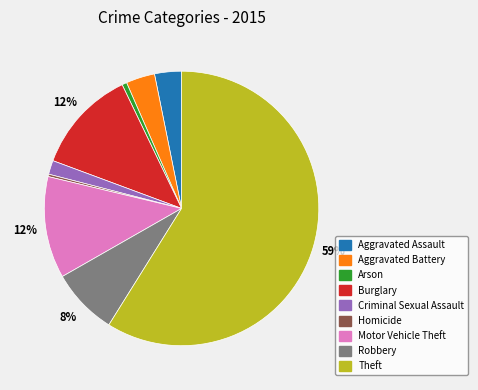

Does Homicide account for over 50% of the chart?

No